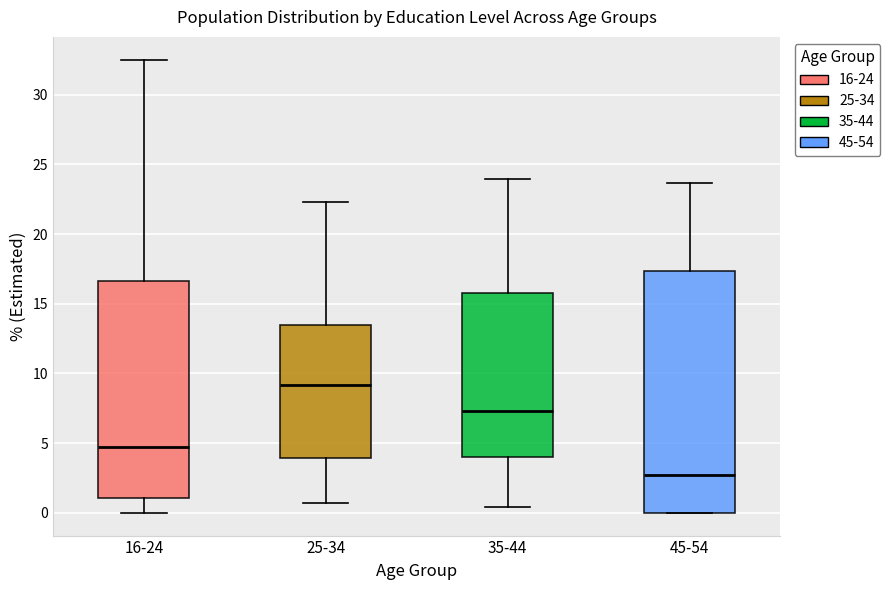

Reading left to right, transcribe this box plot: for each box, give where its median line is, the range the box spans, and where its two whiskers end, as read against the y-axis. The values are not printed on the chart, so give them approximately, as read against the axis.

16-24: median 4.5, box 1.0 to 16.5, whiskers 0.0 to 32.5
25-34: median 9.0, box 4.0 to 13.5, whiskers 0.5 to 22.5
35-44: median 7.5, box 4.0 to 16.0, whiskers 0.5 to 24.0
45-54: median 2.5, box 0.0 to 17.5, whiskers 0.0 to 23.5